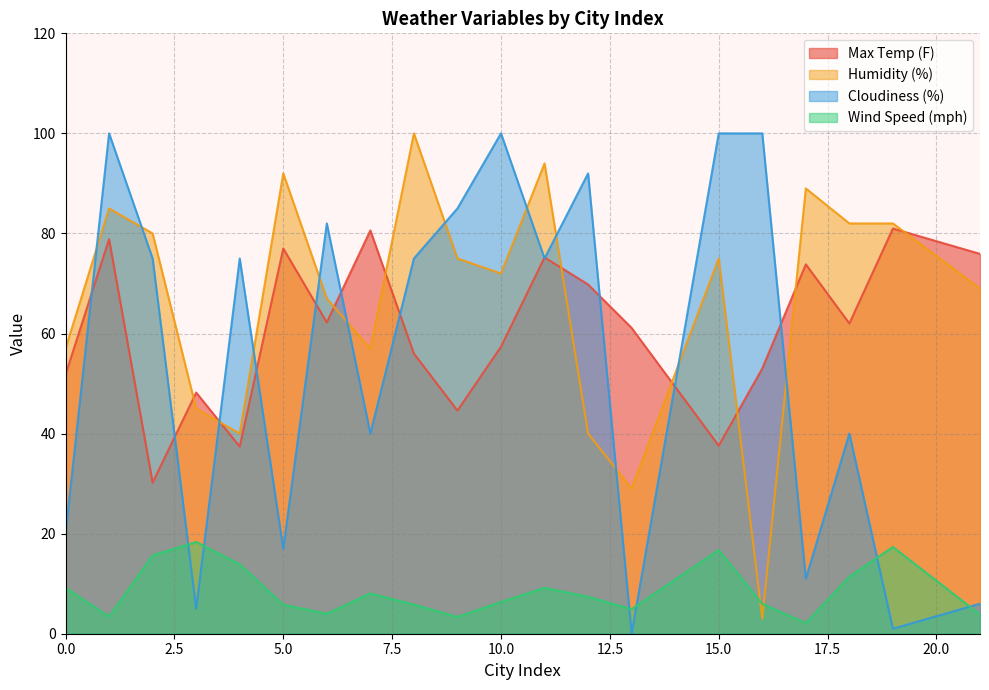

Which series ends up on top after the final intersection of Wind Speed (mph) and Humidity (%)?

Humidity (%)